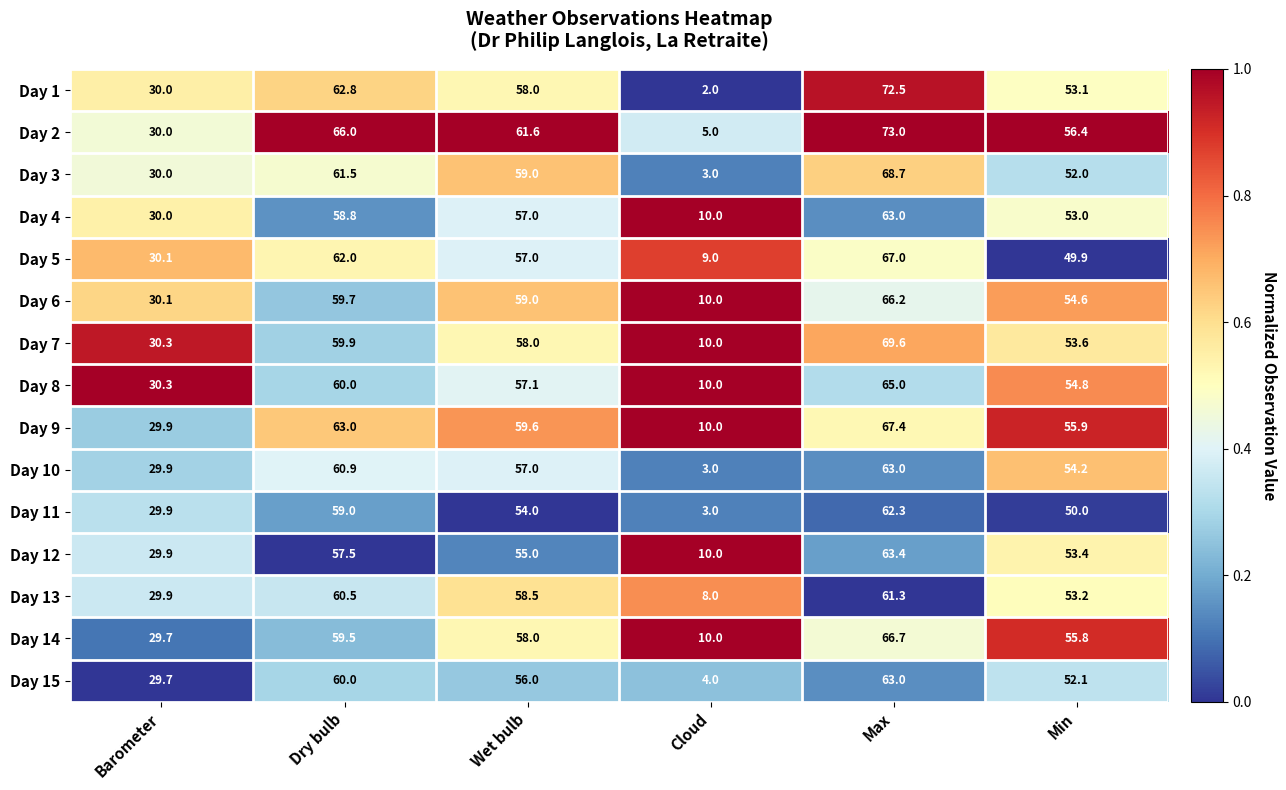

What is the difference between the Day 4 values at Cloud and Max?

53.0